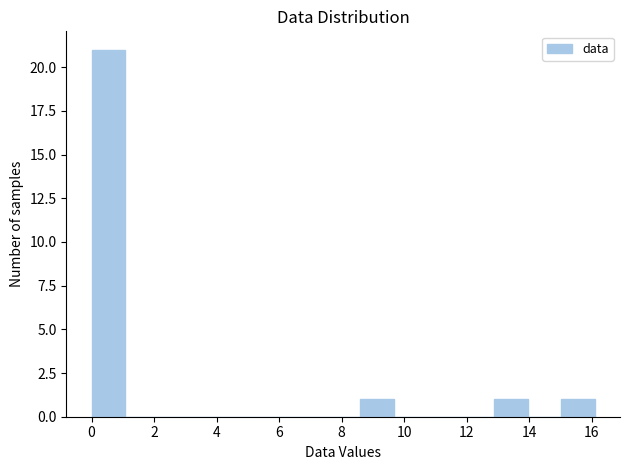

Reading left to right, list every bar in this chart as the range it spans on the x-axis followed by its height. Neither the bar edges nor the heights are printed on the chart, so give them approximately, as read against the axes.

0.0 to 1.0: 21
1.0 to 2.2: 0
2.2 to 3.2: 0
3.2 to 4.2: 0
4.2 to 5.4: 0
5.4 to 6.4: 0
6.4 to 7.6: 0
7.6 to 8.6: 0
8.6 to 9.6: 1
9.6 to 10.8: 0
10.8 to 11.8: 0
11.8 to 12.8: 0
12.8 to 14.0: 1
14.0 to 15.0: 0
15.0 to 16.2: 1